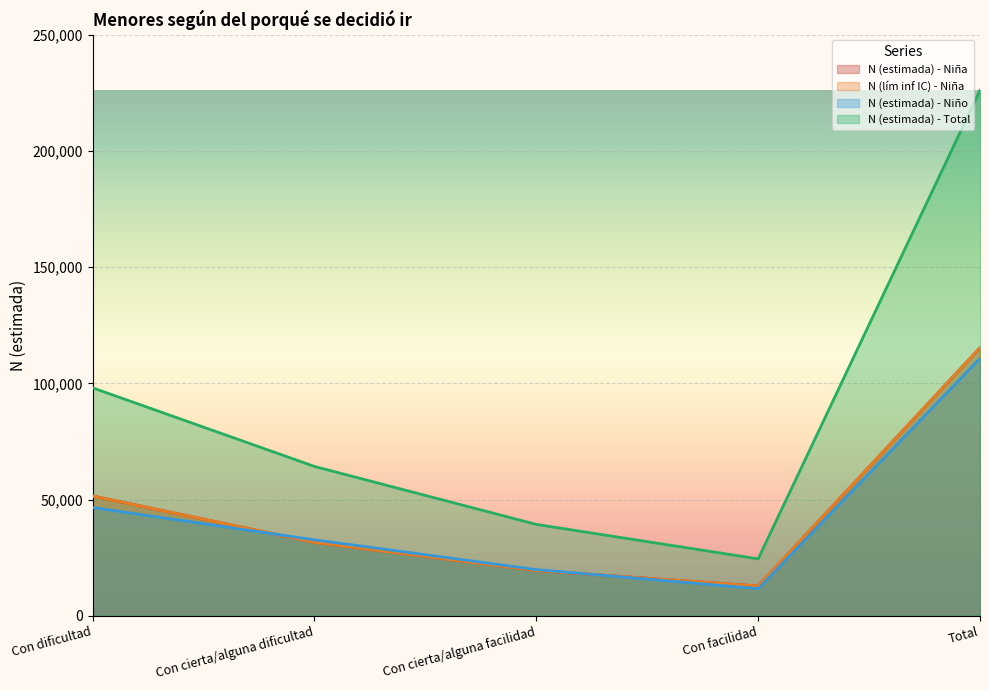

What is the maximum value for N (estimada) - Total?

226035